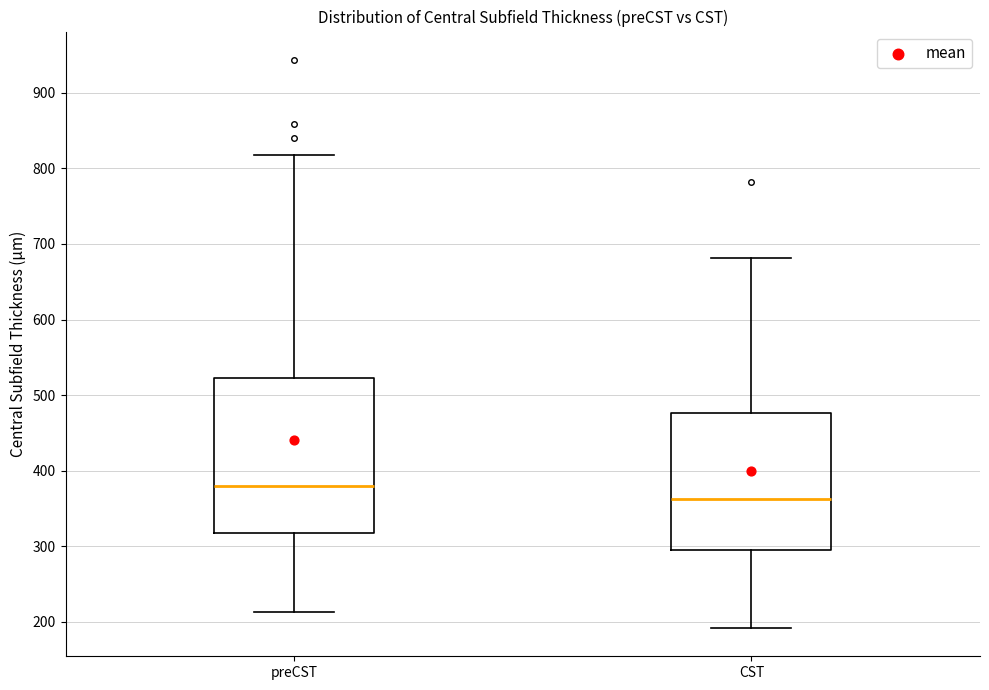

Reading left to right, transcribe this box plot: for each box, give where its median line is, the range the box spans, and where its two whiskers end, as read against the y-axis. The values are not printed on the chart, so give them approximately, as read against the axis.

preCST: median 380, box 320 to 520, whiskers 210 to 820
CST: median 360, box 300 to 480, whiskers 190 to 680